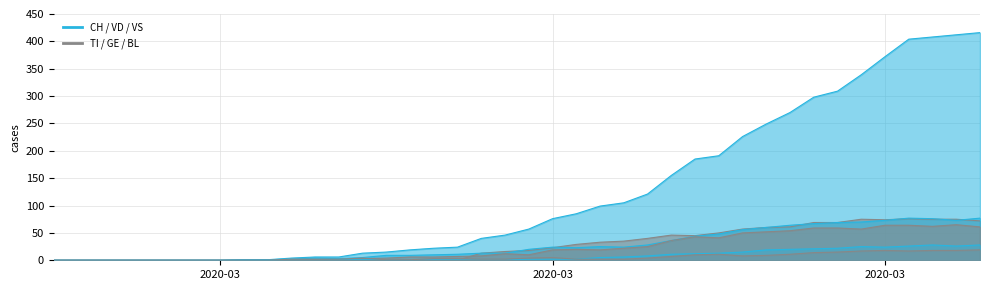

What is the difference between the maximum and minimum values in the TI series?

76